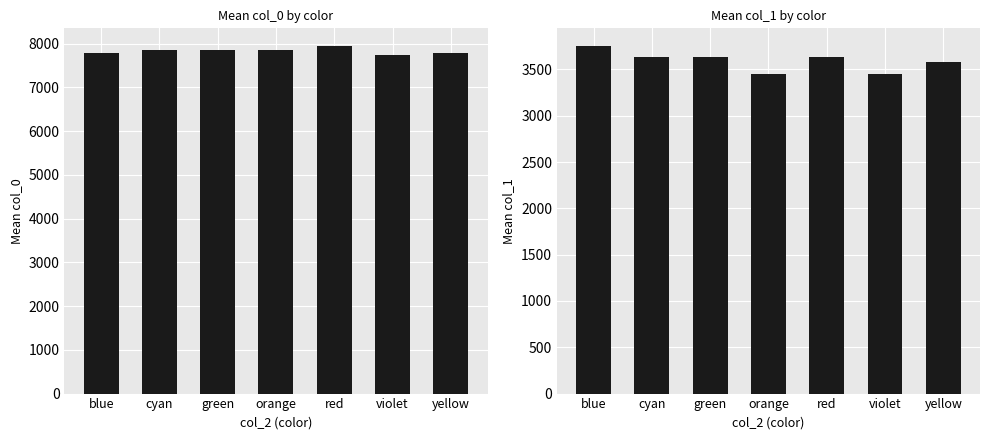

What is the label of the 6th bar from the right?

cyan